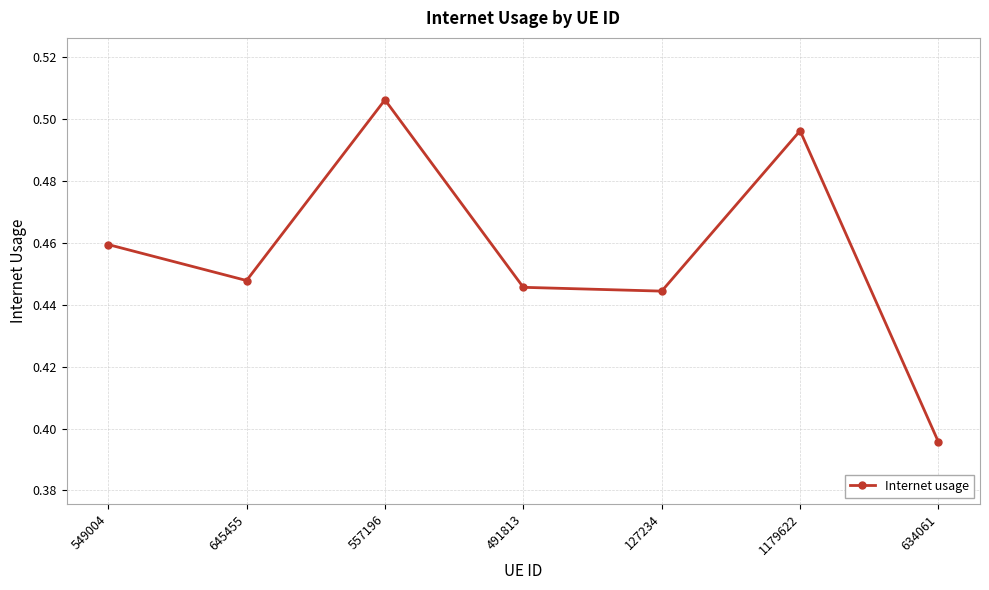

How many interior local peaks (higher than both neighbors) does the data have?

2